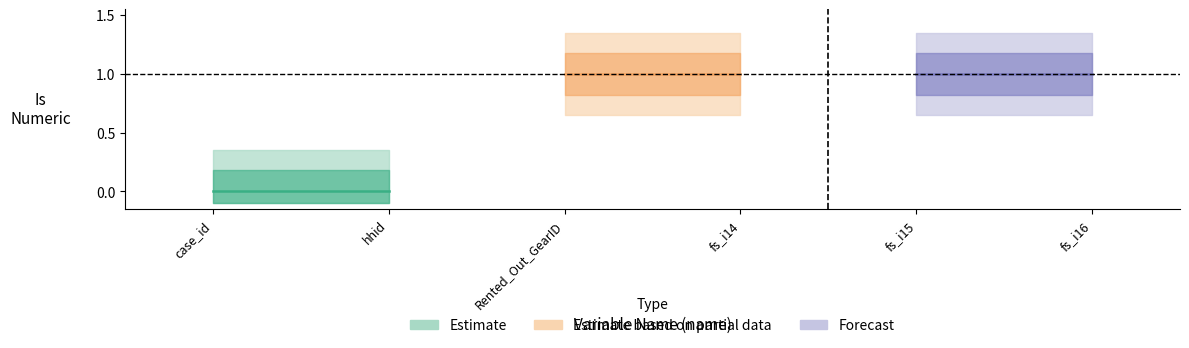

How many data points are less than 1?

2